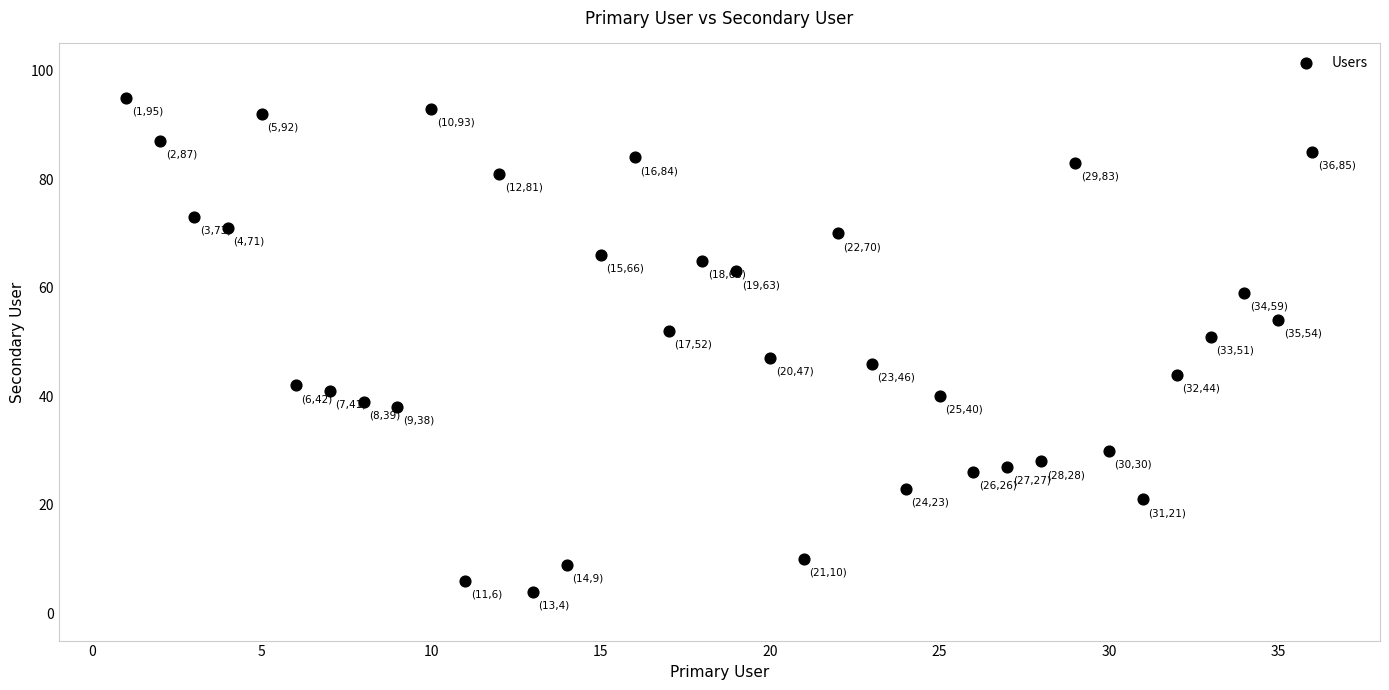

What is the range of Y values (max minus min)?

91